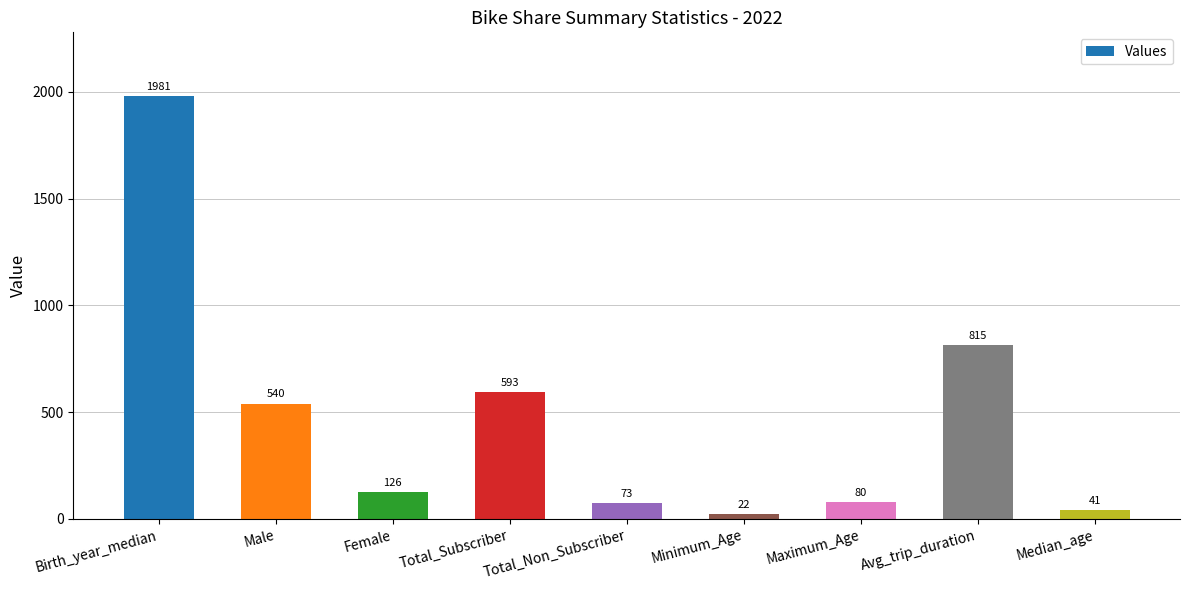

Rank the categories by value from lowest to highest.

Minimum_Age, Median_age, Total_Non_Subscriber, Maximum_Age, Female, Male, Total_Subscriber, Avg_trip_duration, Birth_year_median